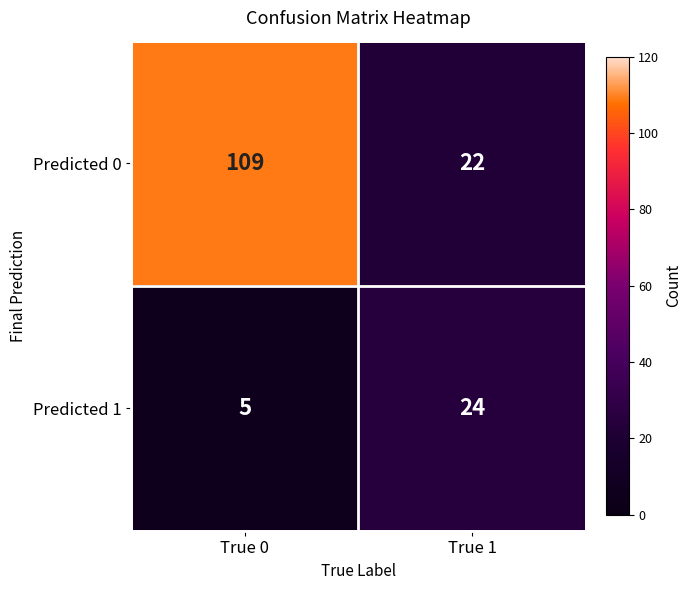

List the series in order of their peak value, lowest first.

Predicted 1, Predicted 0